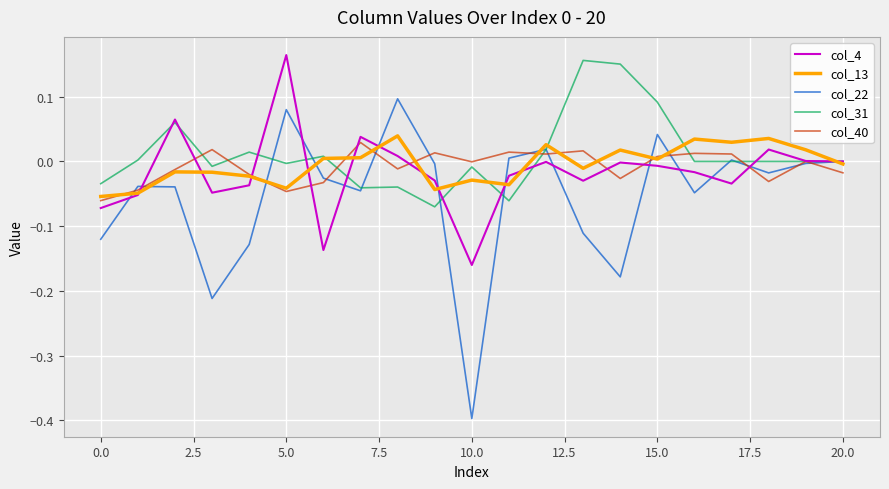

What is the difference between the maximum and second lowest values in the col_4 series?

0.3